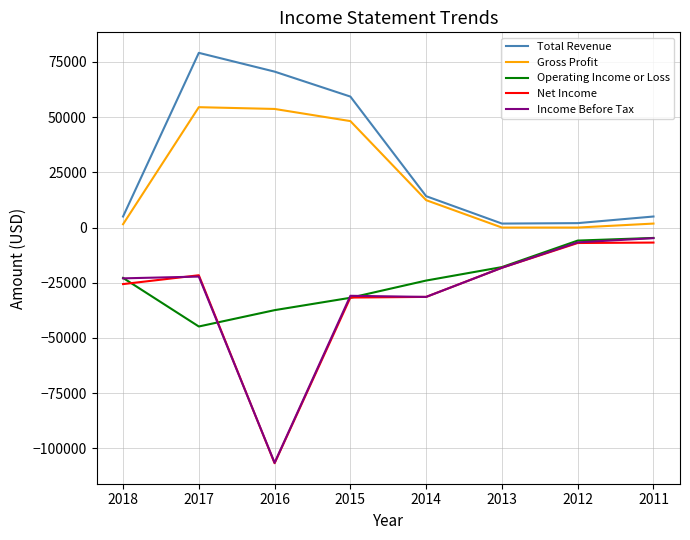

Which category has the lowest value in the Income Before Tax series?

2016